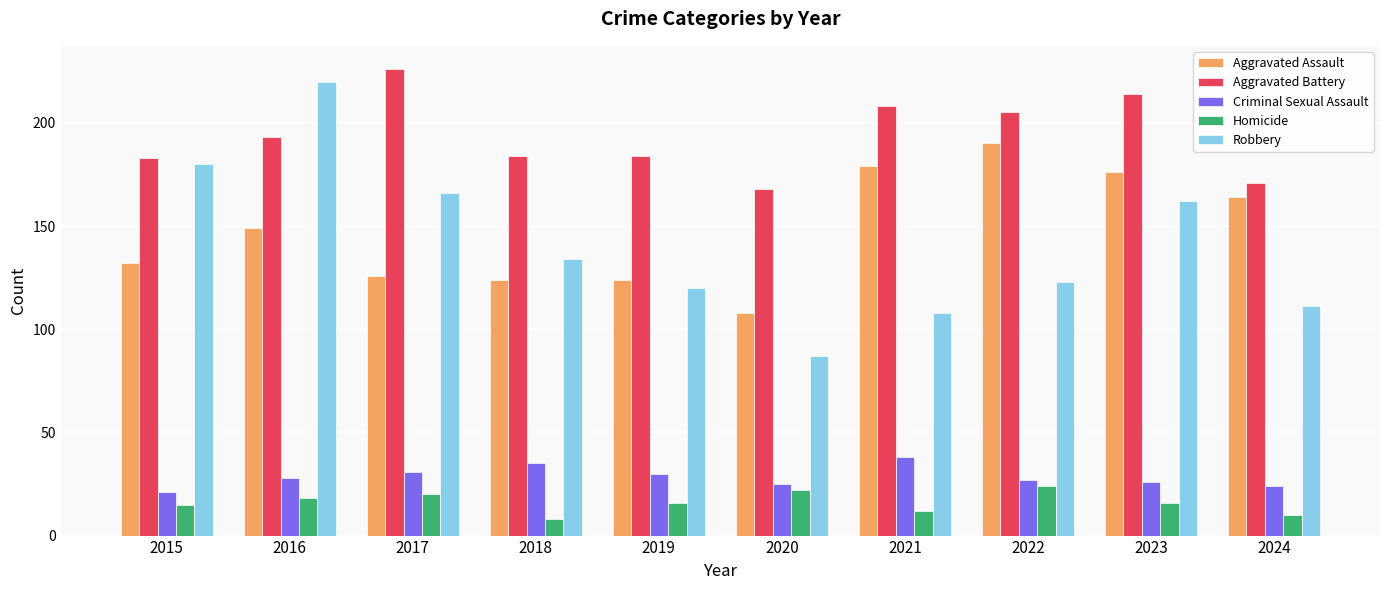

At which label does Homicide first exceed 16?

2016